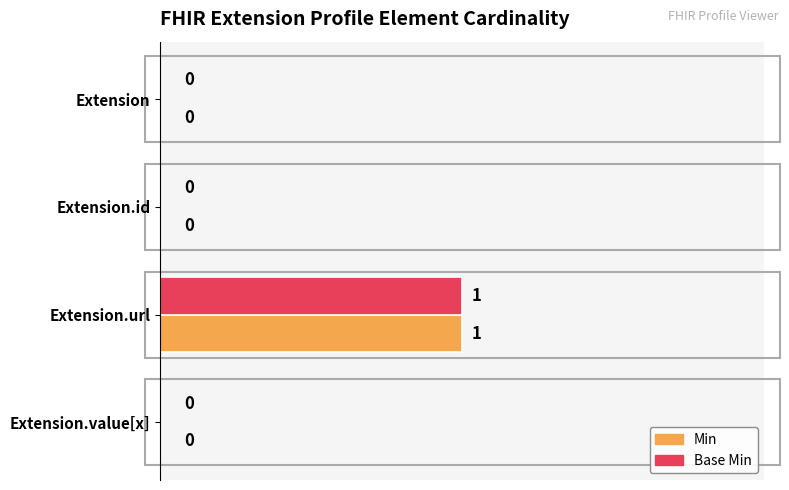

At which category is the sum across all series the highest?

Extension.url